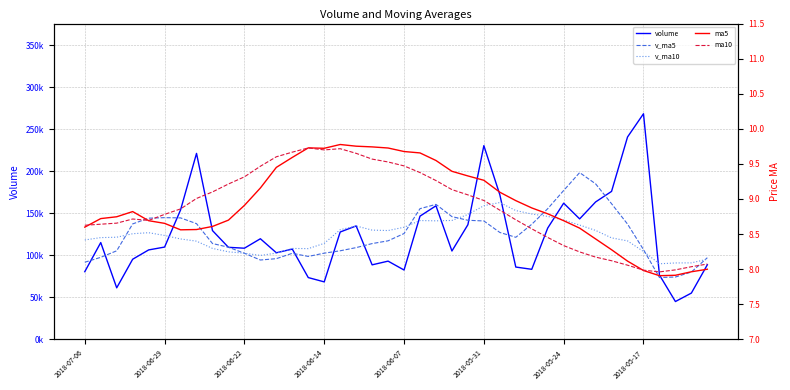

The ma5 series shows 9.7 at 14. True or false?

True